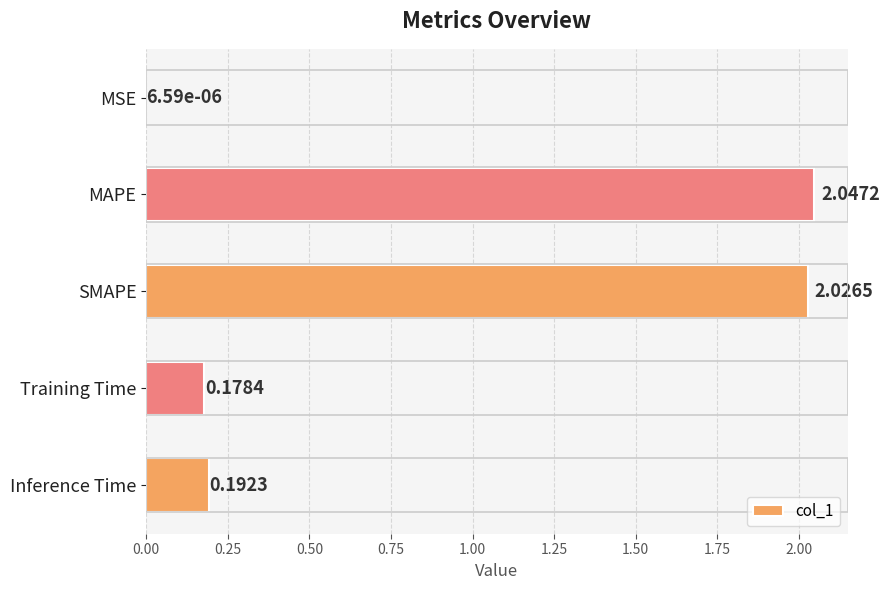

Which category has the highest value across all series?

MAPE